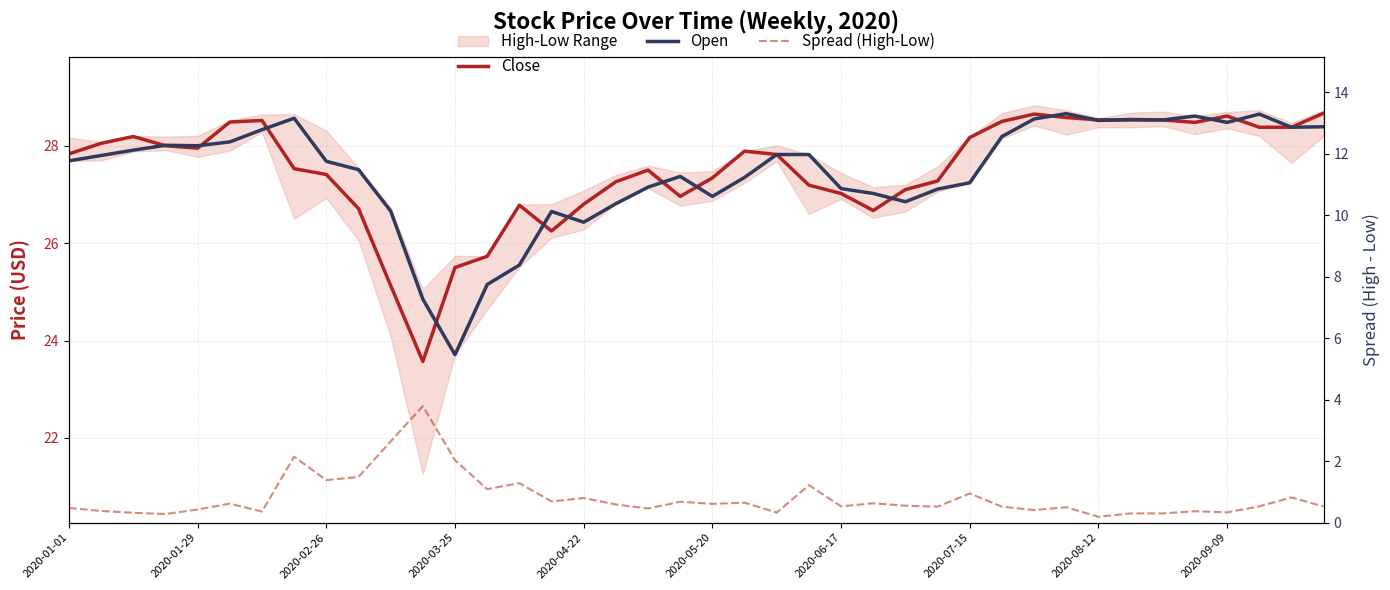

How many times do Open and Close cross each other?

14